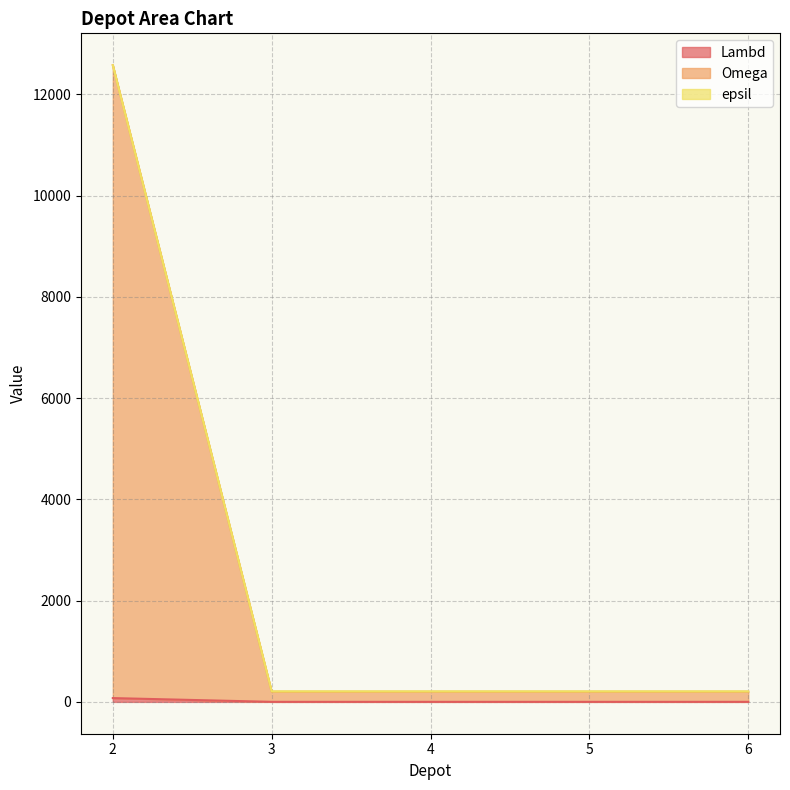

Is the value of epsil at 3 greater than the value of Omega at 3?

Yes